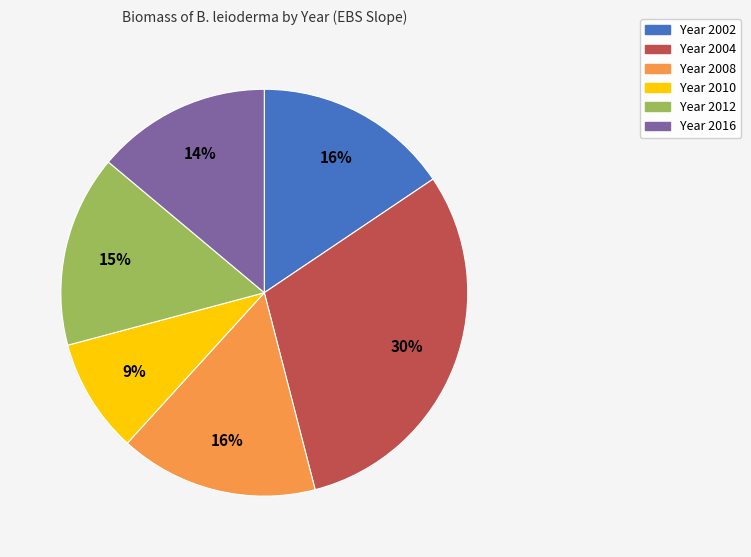

Is there a majority slice in this chart?

No